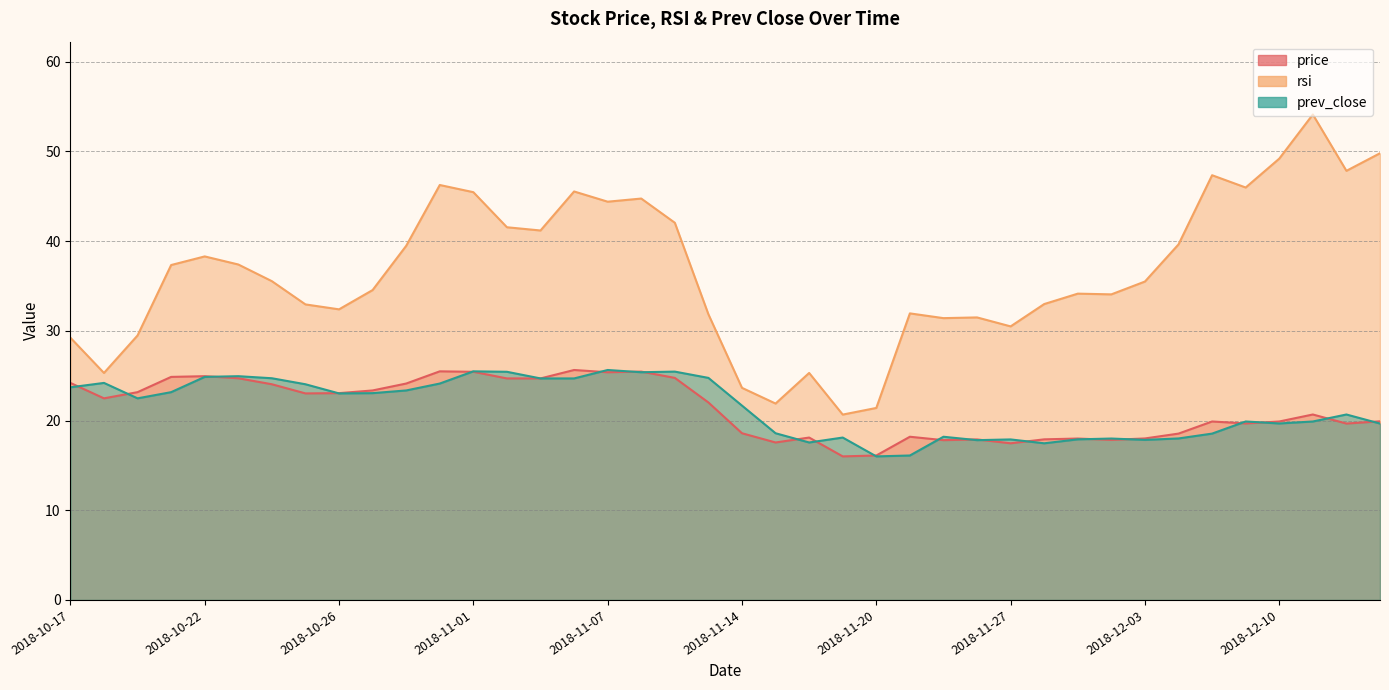

Reading right to left, extract all data points from this chart.

price: 19.9	19.7	20.7	19.9	19.7	19.9	18.5	18.0	17.8	18.0	17.9	17.5	17.9	17.8	18.2	16.1	16.0	18.1	17.6	18.6	22.0	24.8	25.4	25.4	25.6	24.7	24.7	25.4	25.5	24.1	23.4	23.1	23.0	24.0	24.7	24.9	24.9	23.2	22.5	24.2
rsi: 49.8	47.8	54.1	49.2	46.0	47.3	39.6	35.5	34.1	34.1	33.0	30.5	31.5	31.4	31.9	21.4	20.7	25.3	21.9	23.6	31.8	42.0	44.7	44.4	45.5	41.2	41.5	45.5	46.2	39.5	34.5	32.4	32.9	35.5	37.4	38.3	37.3	29.5	25.3	29.2
prev_close: 19.7	20.7	19.9	19.7	19.9	18.5	18.0	17.8	18.0	17.9	17.5	17.9	17.8	18.2	16.1	16.0	18.1	17.6	18.6	21.7	24.8	25.4	25.4	25.6	24.7	24.7	25.4	25.5	24.1	23.4	23.1	23.0	24.0	24.7	24.9	24.9	23.2	22.5	24.2	23.7